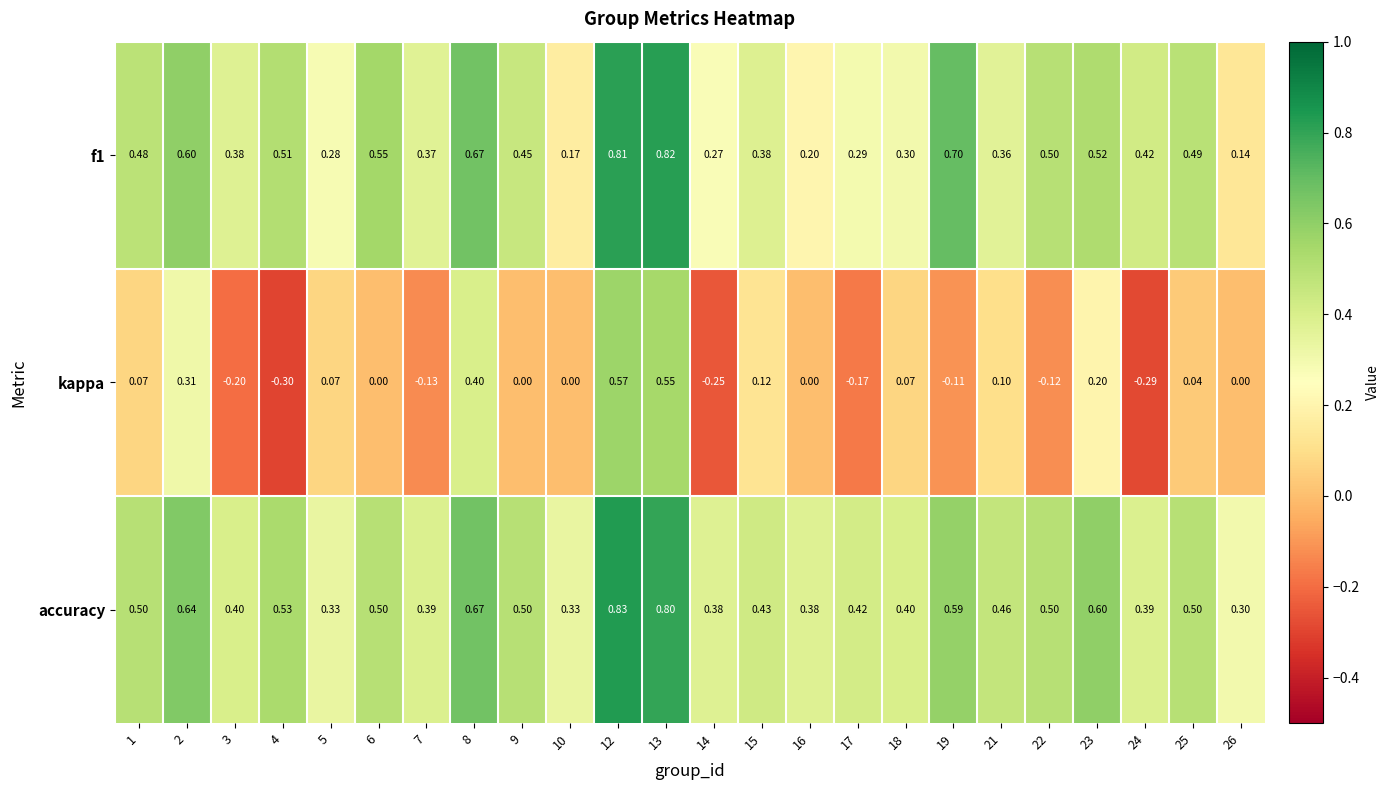

Which series has the widest spread of values?

kappa